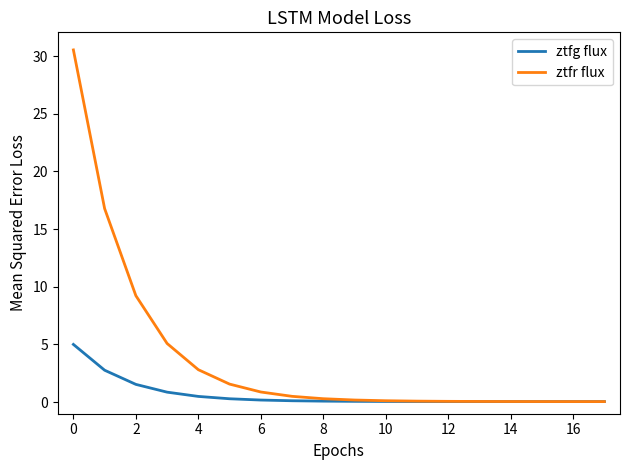

What is the maximum value shown in the chart?

30.5